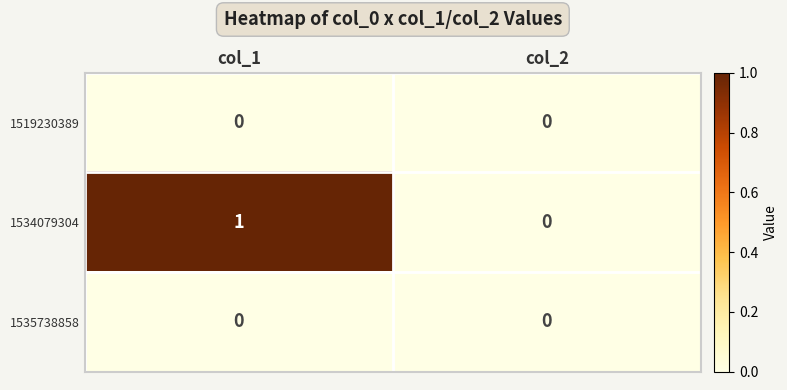

List the labels in order of 1534079304 value, largest first.

col_1, col_2